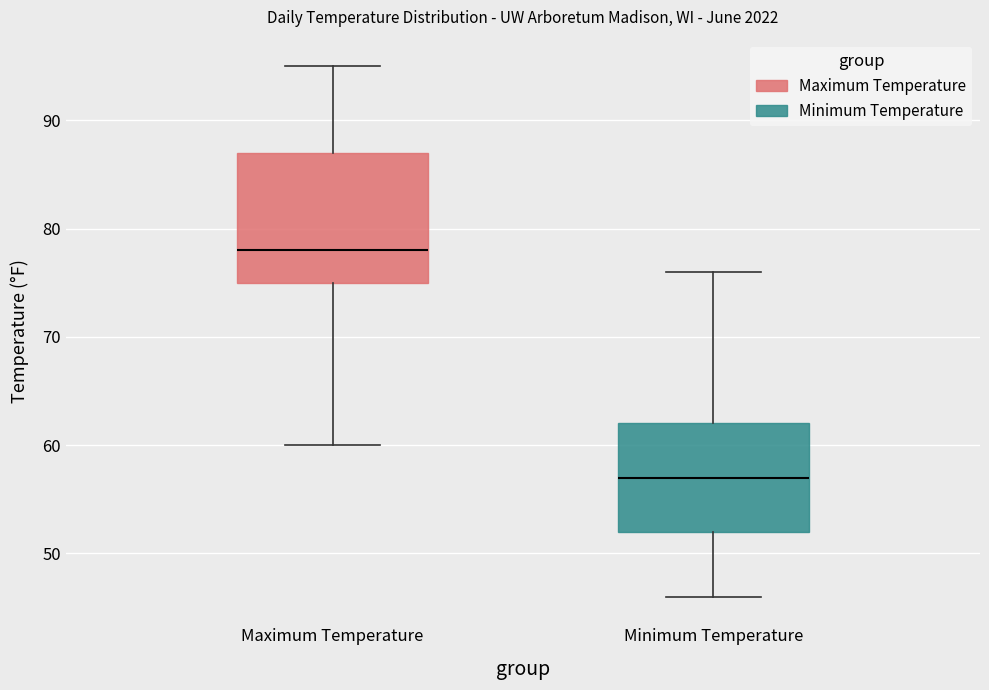

Reading left to right, read every box against the y-axis: the position of its median line, the range the box covers, and the ends of its whiskers. The values are not printed on the chart, so give them approximately, as read against the axis.

Maximum Temperature: median 78, box 75 to 87, whiskers 60 to 95
Minimum Temperature: median 57, box 52 to 62, whiskers 46 to 76